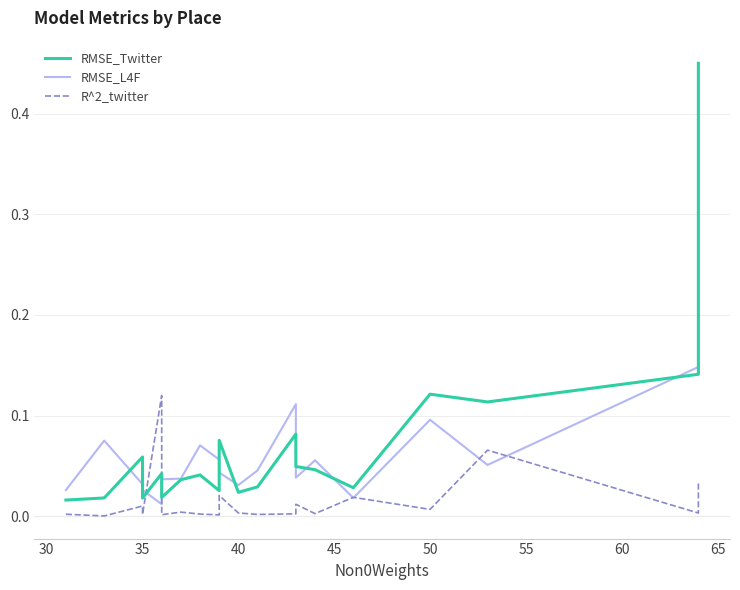

What is the difference between the maximum and minimum values in the R^2_twitter series?

0.1